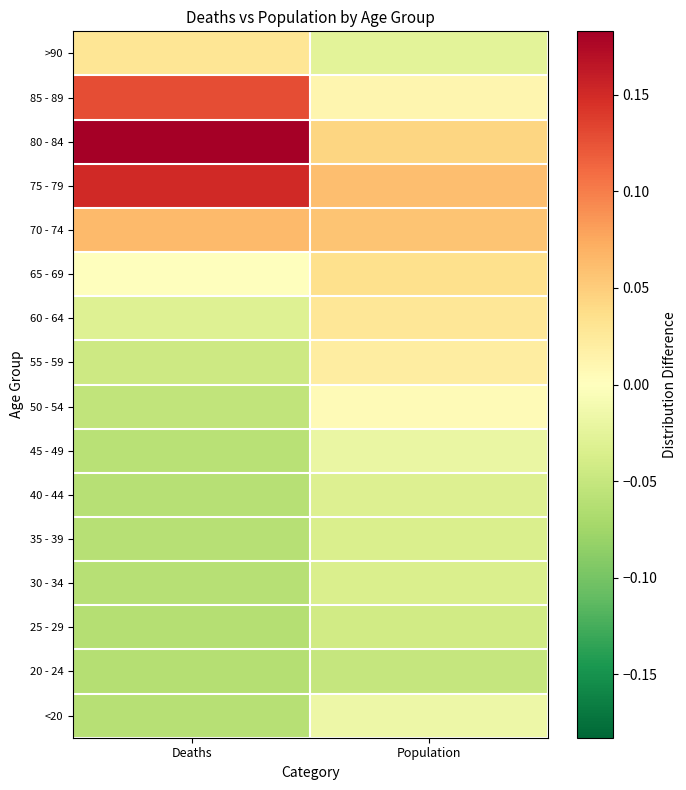

At which category does the chart reach its minimum across all series?

Deaths